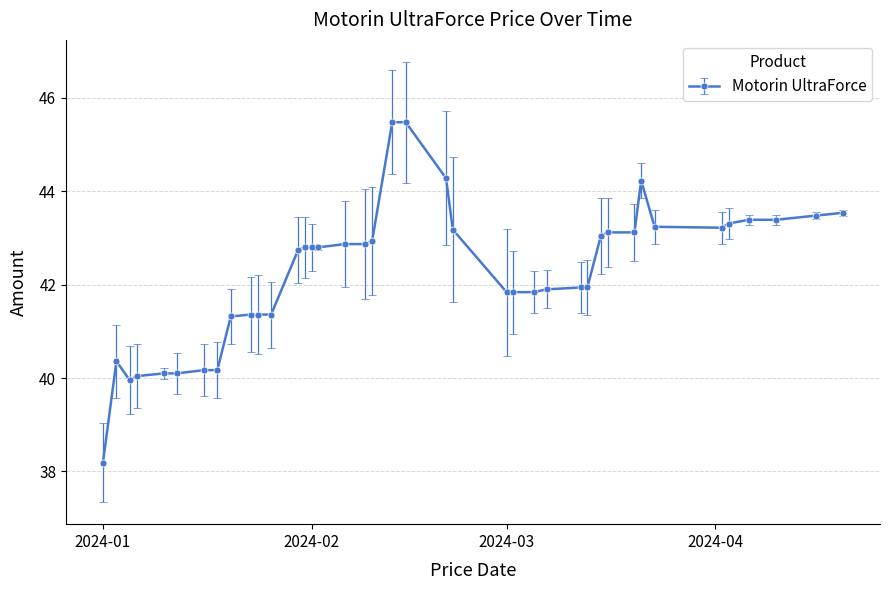

What is the value of the 36th point from the left?

43.3